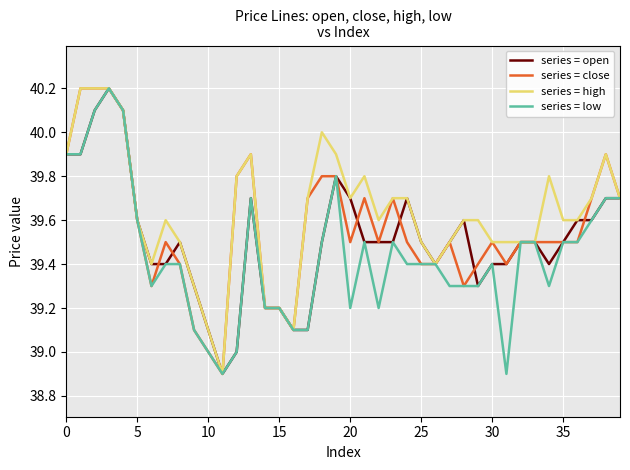

List the series in order of their overall mean, lowest first.

series = low, series = open, series = close, series = high